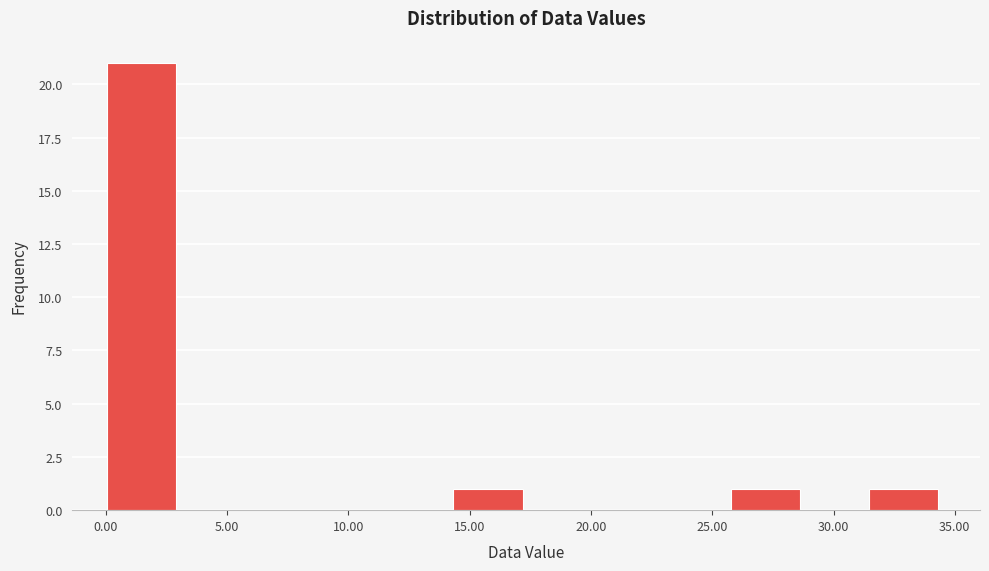

Reading left to right, list every bar in this chart as the range it spans on the x-axis followed by its height. Neither the bar edges nor the heights are printed on the chart, so give them approximately, as read against the axes.

0.0 to 3.0: 21
3.0 to 6.0: 0
6.0 to 8.5: 0
8.5 to 11.5: 0
11.5 to 14.5: 0
14.5 to 17.0: 1
17.0 to 20.0: 0
20.0 to 23.0: 0
23.0 to 26.0: 0
26.0 to 28.5: 1
28.5 to 31.5: 0
31.5 to 34.5: 1